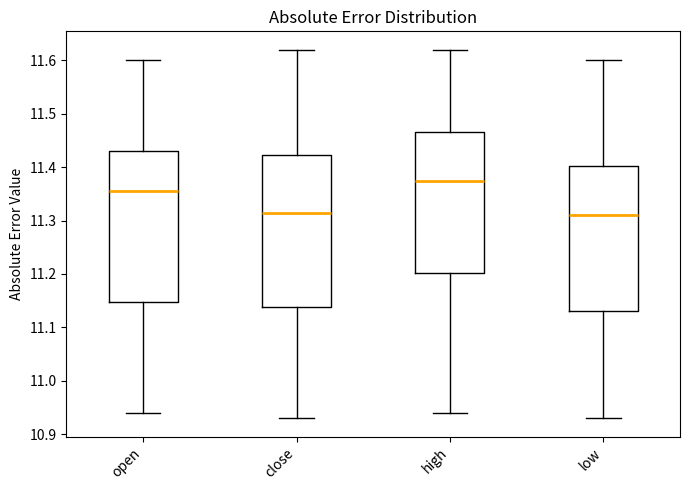

Reading left to right, transcribe this box plot: for each box, give where its median line is, the range the box spans, and where its two whiskers end, as read against the y-axis. The values are not printed on the chart, so give them approximately, as read against the axis.

open: median 11.36, box 11.15 to 11.43, whiskers 10.94 to 11.60
close: median 11.32, box 11.14 to 11.42, whiskers 10.93 to 11.62
high: median 11.38, box 11.20 to 11.47, whiskers 10.94 to 11.62
low: median 11.31, box 11.13 to 11.40, whiskers 10.93 to 11.60